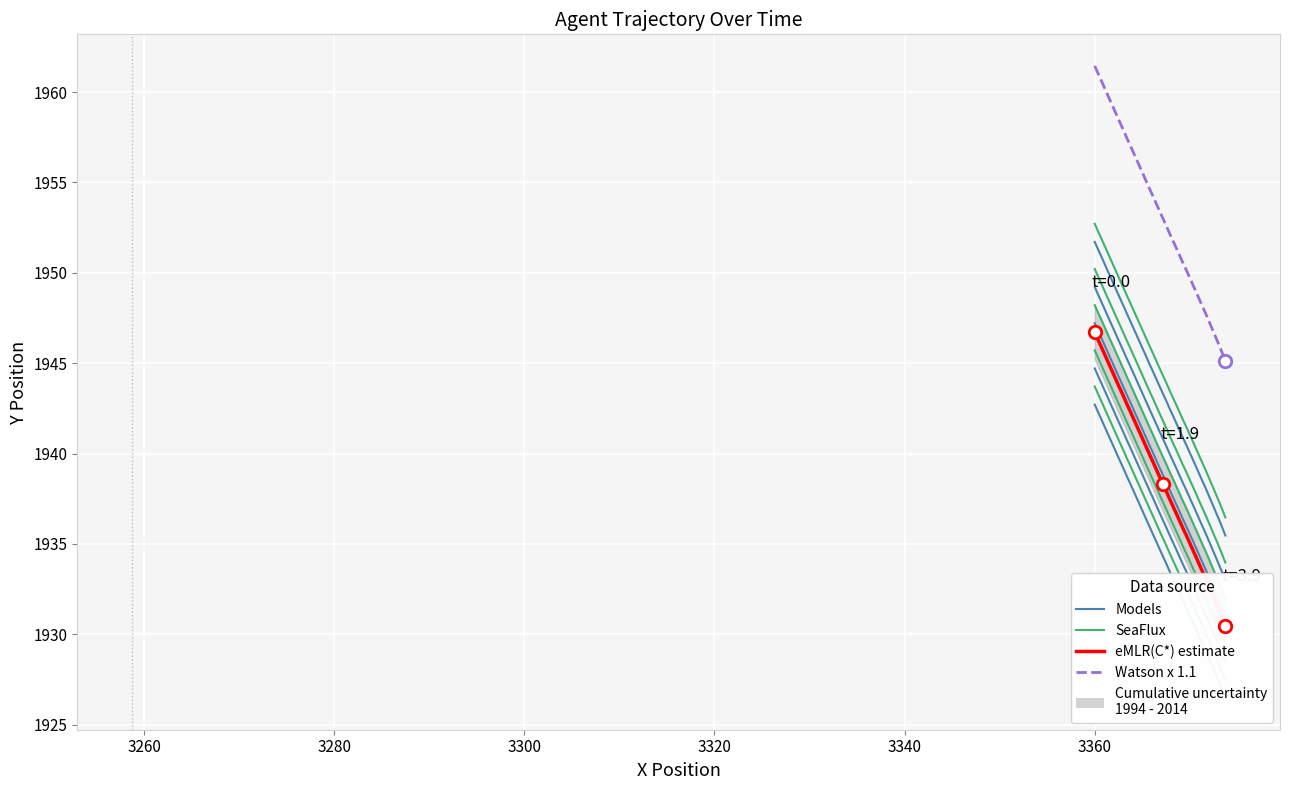

Reading left to right, list all the values displayed in this chart.

Models: 1942.7	1942.2	1941.8	1941.3	1940.9	1940.5	1940.0	1939.6	1939.2	1938.7	1938.3	1937.9	1937.5	1937.1	1936.7	1936.3	1935.9	1935.5	1935.1	1934.7	1934.3	1933.9	1933.5	1933.1	1932.7	1932.3	1931.9	1931.5	1931.1	1930.7	1930.2	1929.8	1929.4	1929.0	1928.6	1928.2	1927.8	1927.3	1926.9	1926.5
SeaFlux: 1943.7	1943.2	1942.8	1942.3	1941.9	1941.5	1941.0	1940.6	1940.2	1939.7	1939.3	1938.9	1938.5	1938.1	1937.7	1937.3	1936.9	1936.5	1936.1	1935.7	1935.3	1934.9	1934.5	1934.1	1933.7	1933.3	1932.9	1932.5	1932.1	1931.7	1931.2	1930.8	1930.4	1930.0	1929.6	1929.2	1928.8	1928.3	1927.9	1927.5
eMLR(C*) estimate: 1946.7	1946.2	1945.8	1945.3	1944.9	1944.5	1944.0	1943.6	1943.2	1942.7	1942.3	1941.9	1941.5	1941.1	1940.7	1940.3	1939.9	1939.5	1939.1	1938.7	1938.3	1937.9	1937.5	1937.1	1936.7	1936.3	1935.9	1935.5	1935.1	1934.7	1934.2	1933.8	1933.4	1933.0	1932.6	1932.2	1931.8	1931.3	1930.9	1930.5
Watson x 1.1: 1961.4	1961.0	1960.5	1960.1	1959.6	1959.2	1958.7	1958.3	1957.9	1957.4	1957.0	1956.6	1956.2	1955.8	1955.4	1955.0	1954.6	1954.2	1953.8	1953.4	1953.0	1952.6	1952.2	1951.8	1951.4	1951.0	1950.6	1950.2	1949.7	1949.3	1948.9	1948.5	1948.1	1947.7	1947.3	1946.8	1946.4	1946.0	1945.6	1945.1